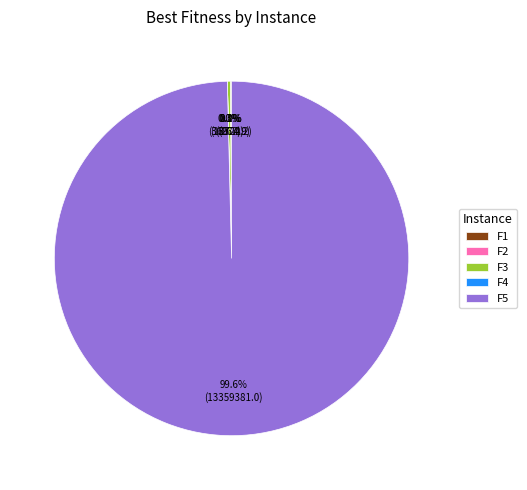

What is the majority slice?

F5